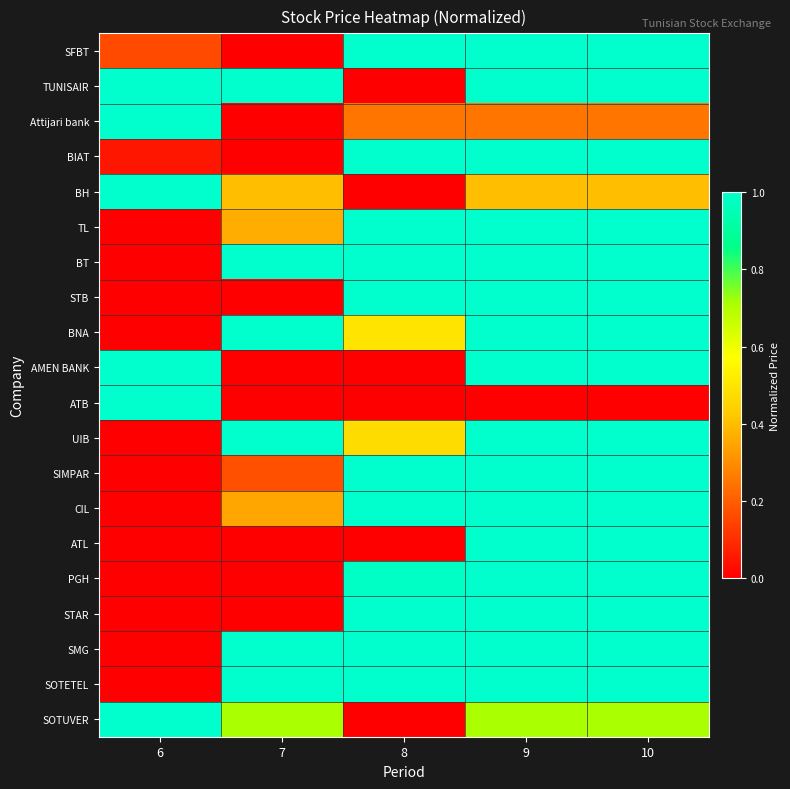

What is the total value across all series at 6?

6.2